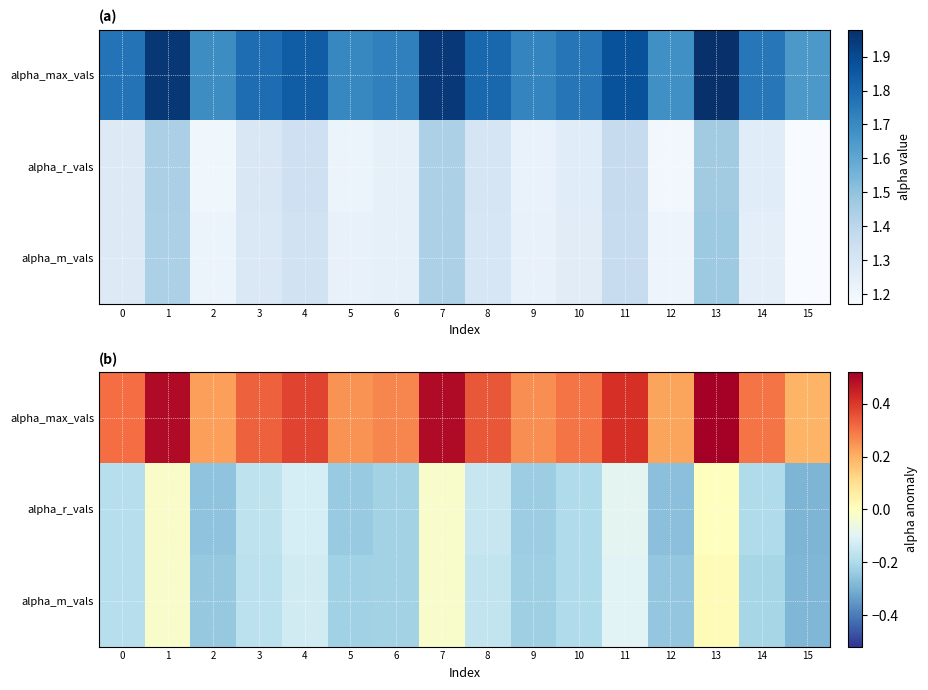

List the series in order of their peak value, lowest first.

alpha_r_vals, alpha_m_vals, alpha_max_vals